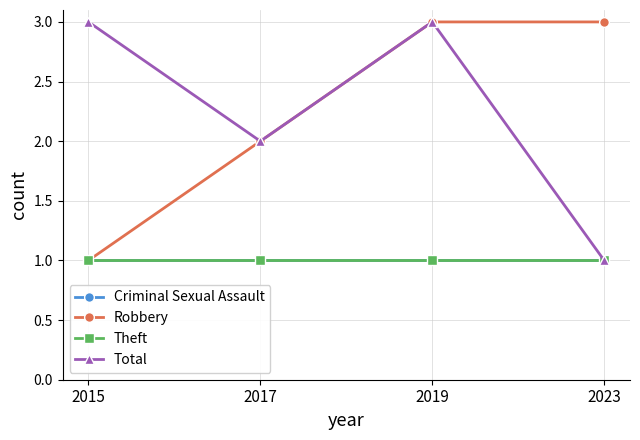

Reading left to right, transcribe all the data shown in this chart.

Criminal Sexual Assault: 2015=1	2017=1	2019=1	2023=1
Robbery: 2015=1	2017=2	2019=3	2023=3
Theft: 2015=1	2017=1	2019=1	2023=1
Total: 2015=3	2017=2	2019=3	2023=1